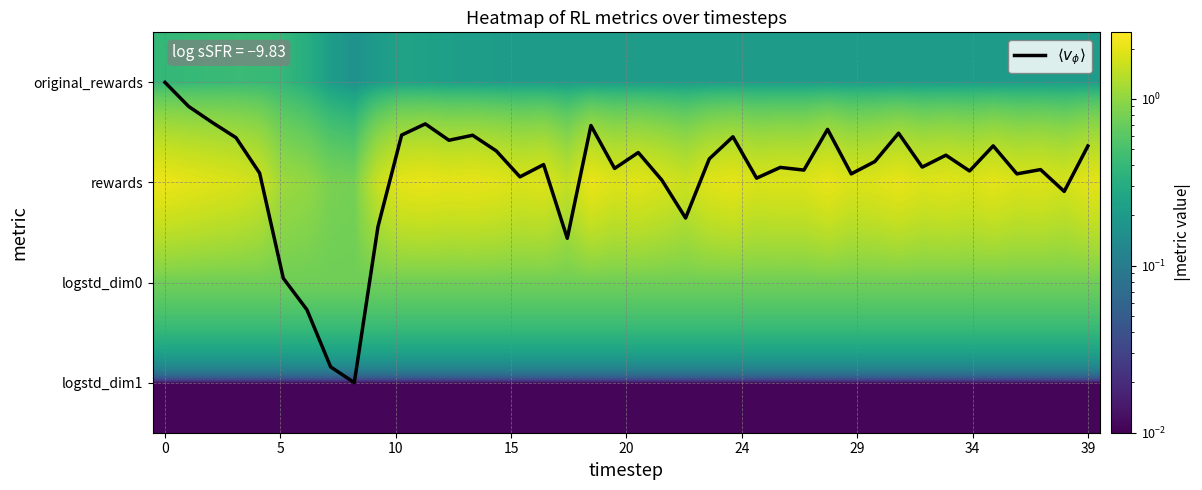

Which series has the largest range (max minus min)?

$\langle v_\phi \rangle$